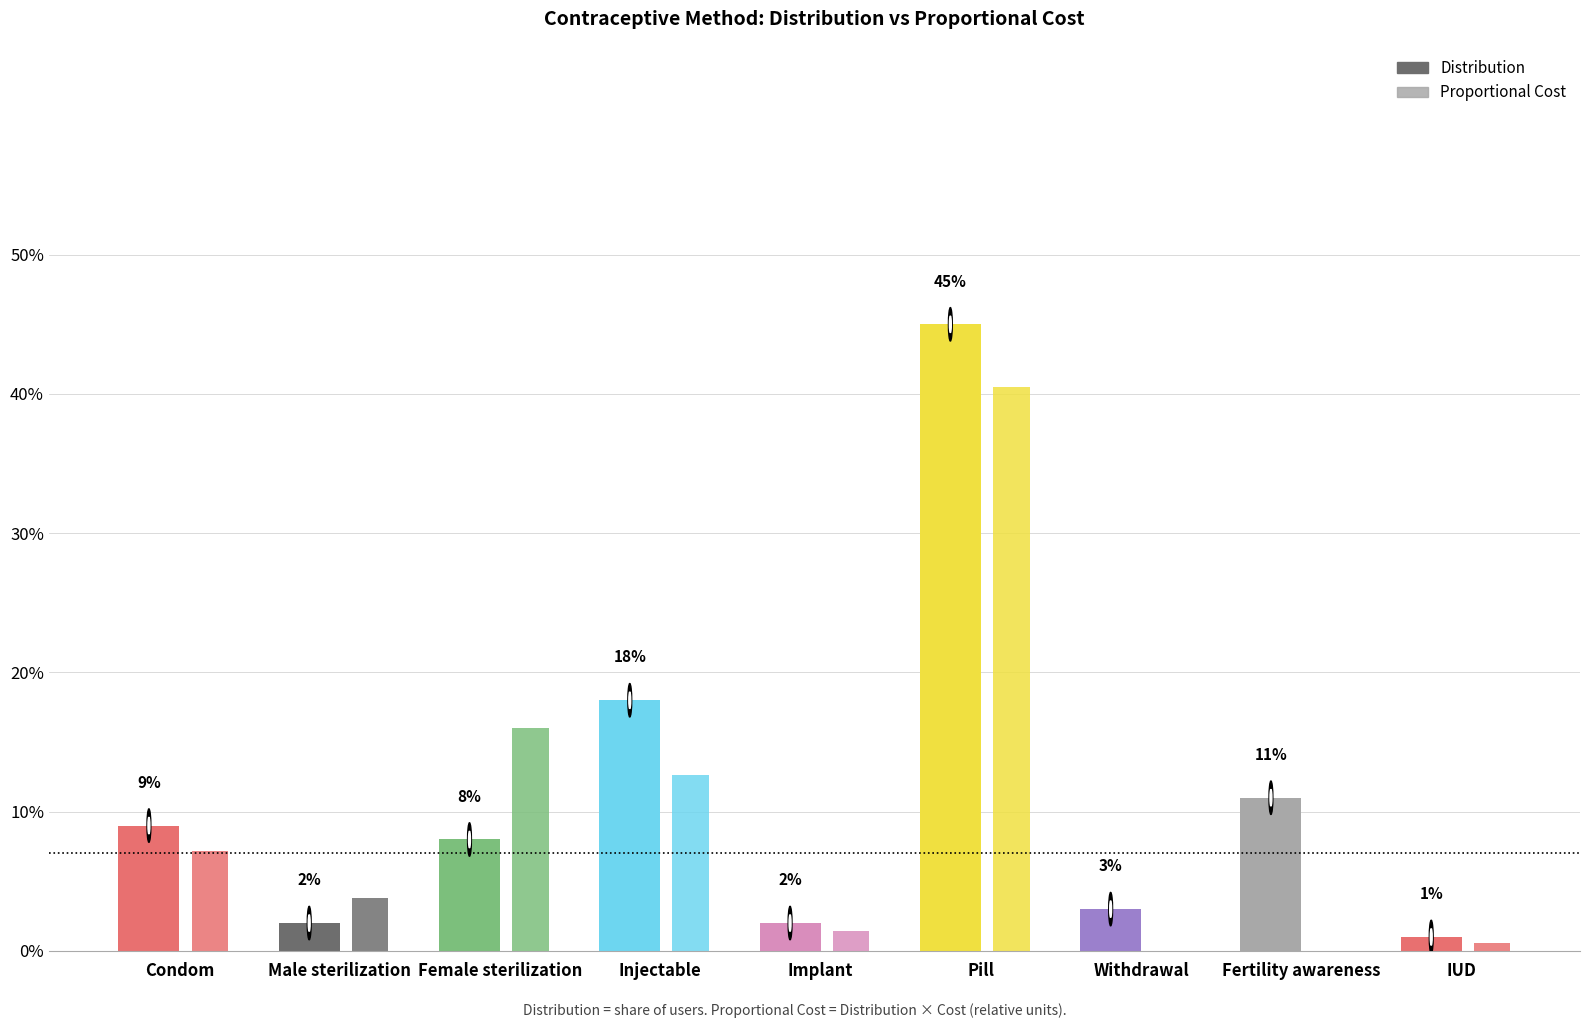

Reading left to right, list all the values displayed in this chart.

Distribution: 0.1	0.0	0.1	0.2	0.0	0.5	0.0	0.1	0.0
Proportional Cost: 0.1	0.0	0.2	0.1	0.0	0.4	0.0	0.0	0.0